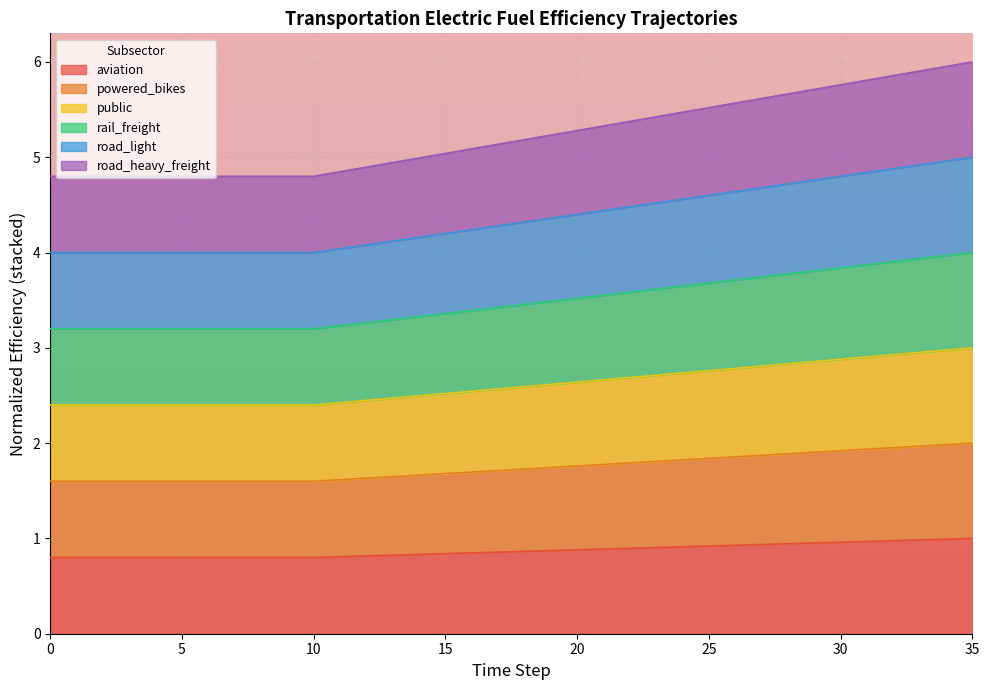

True or false: powered_bikes and road_light intersect in this chart.

False